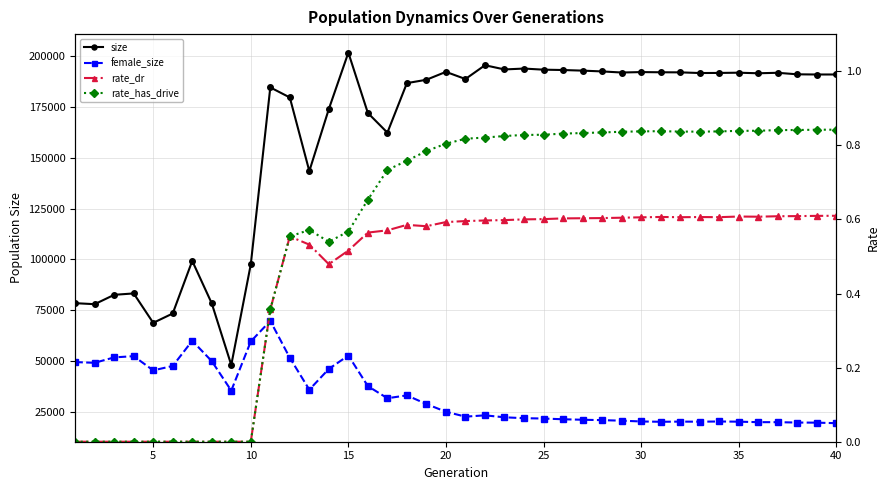

Is the value of rate_dr at 34 greater than the value of female_size at 33?

No